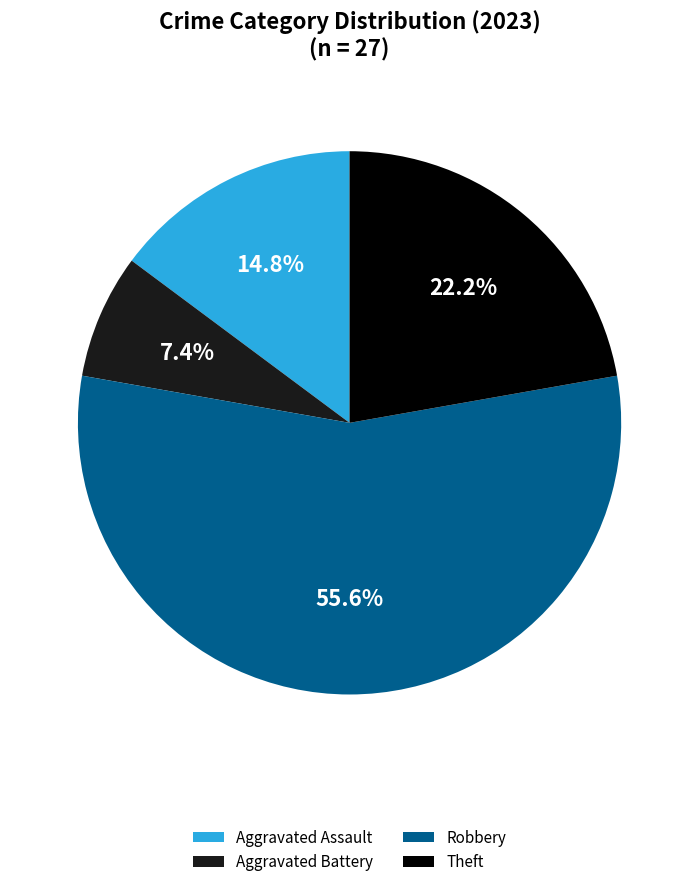

Does Robbery represent more than half of the total?

Yes